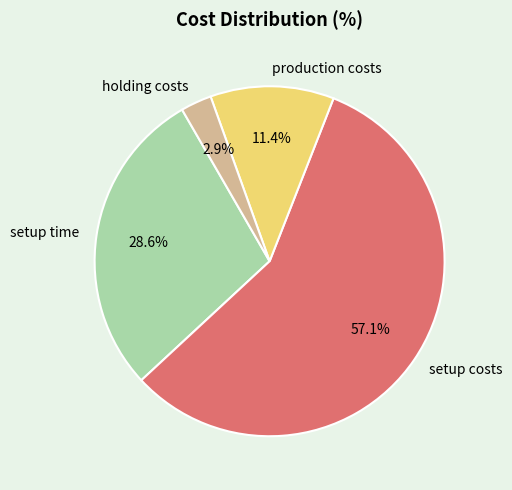

Count the number of slices in the pie.

4